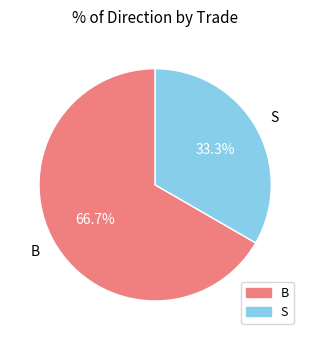

Rank the categories by value from highest to lowest.

B, S